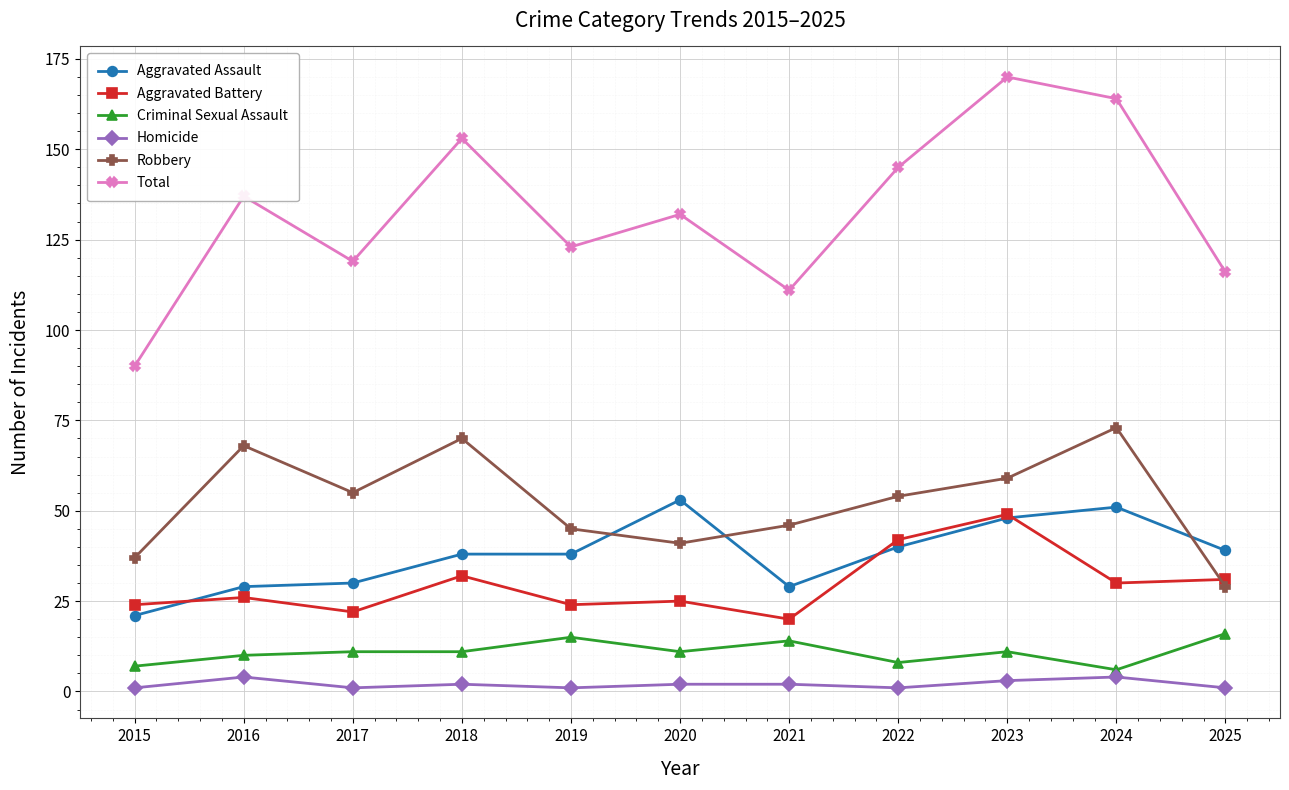

True or false: Criminal Sexual Assault and Robbery intersect in this chart.

False